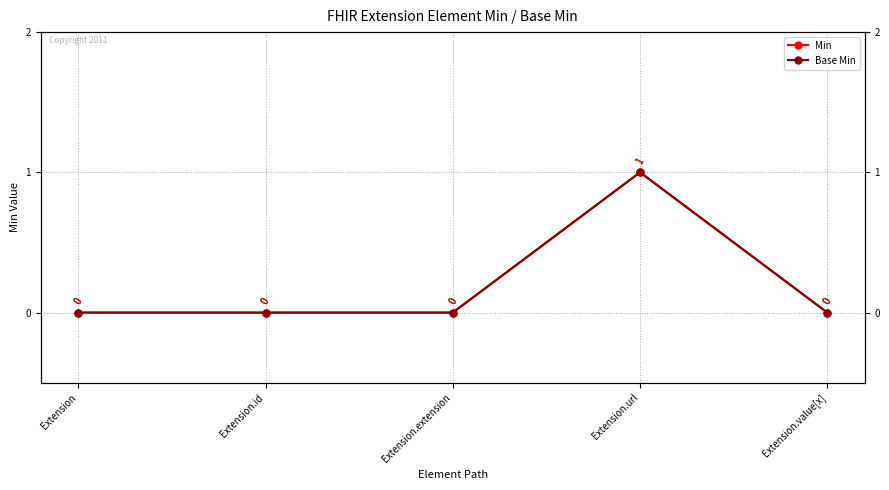

Is this an area chart (filled region under the line)?

No